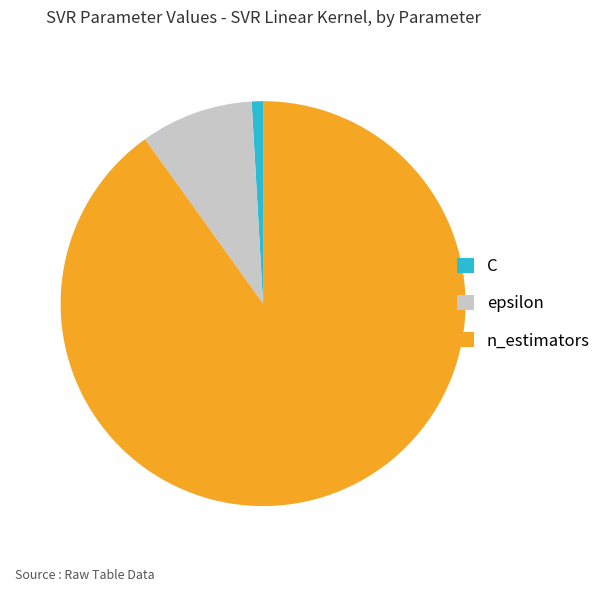

Count the number of slices in the pie.

3